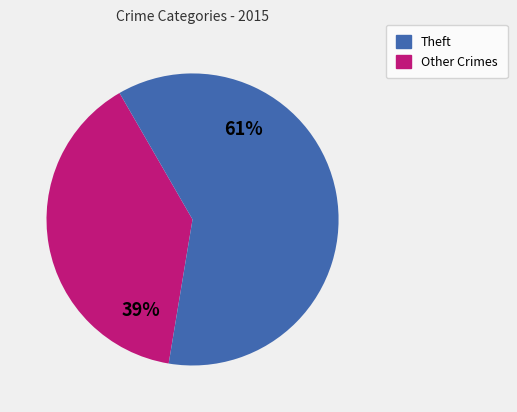

How many segments does this pie chart have?

2